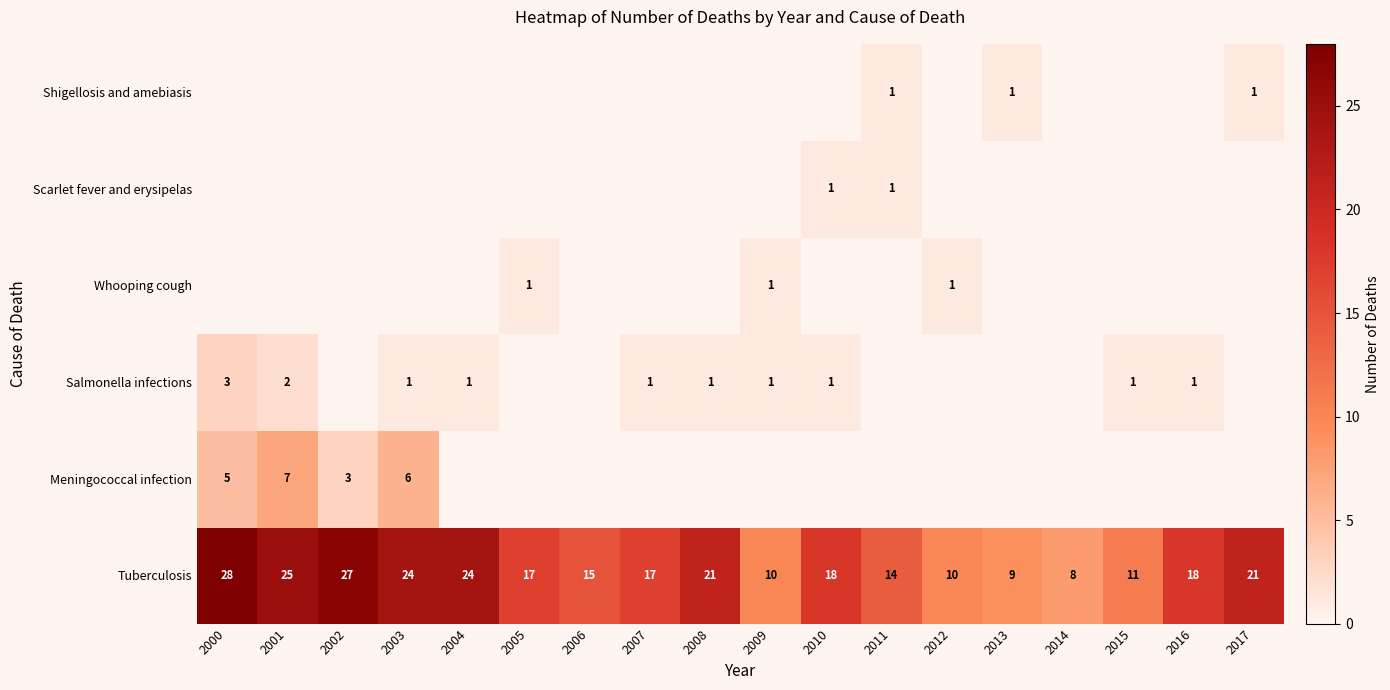

What is the difference between the maximum and minimum values in the Tuberculosis series?

20